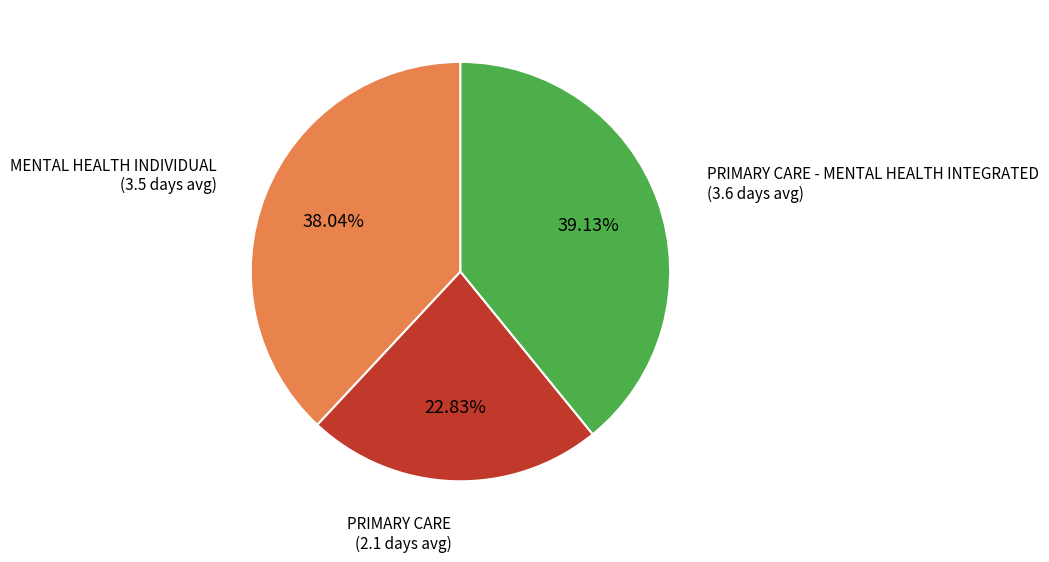

Approximately how many times larger is the value at MENTAL HEALTH INDIVIDUAL compared to PRIMARY CARE - MENTAL HEALTH INTEGRATED?

1.0